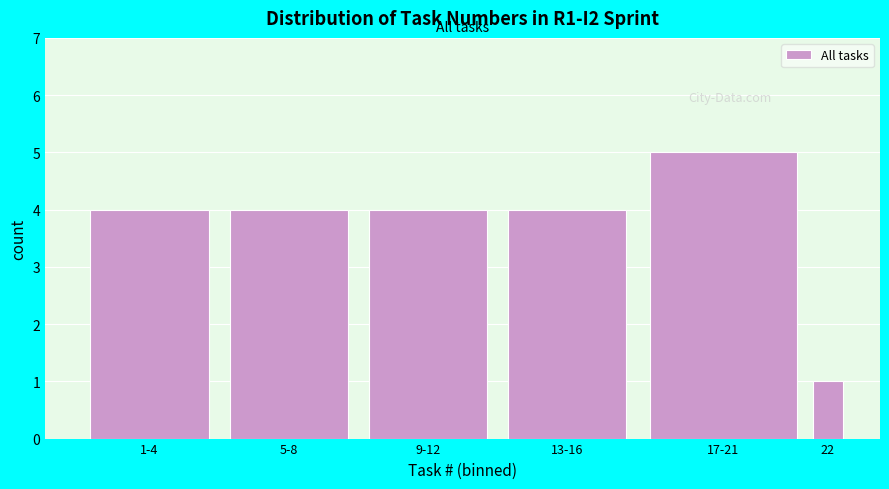

Reading right to left, list all the values displayed in this chart.

22=1	17-21=5	13-16=4	9-12=4	5-8=4	1-4=4